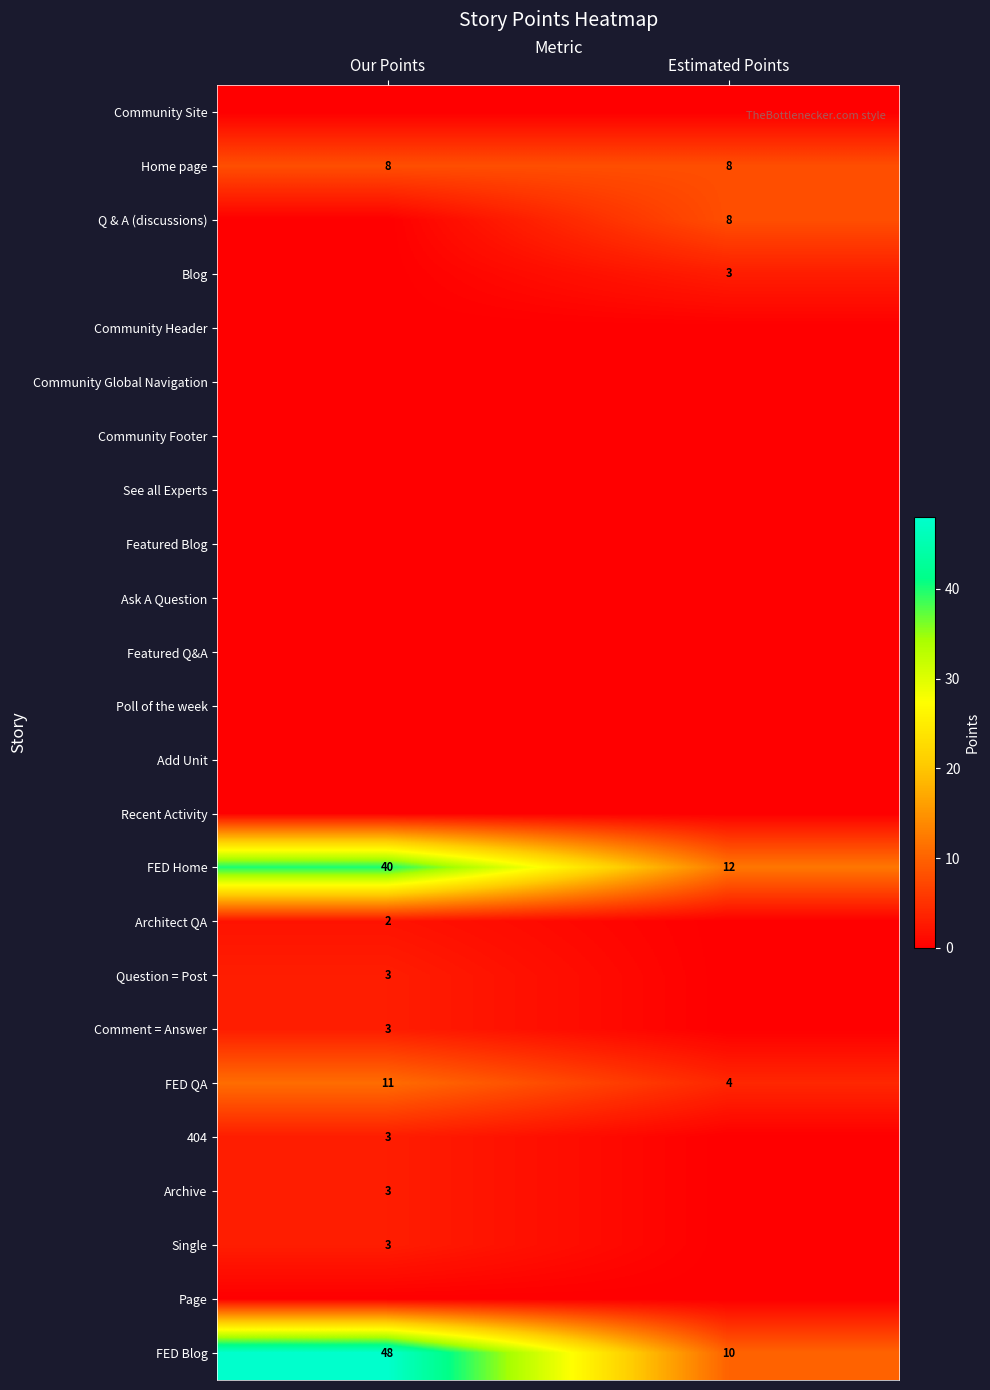

At how many categories does at least one series exceed 23?

1